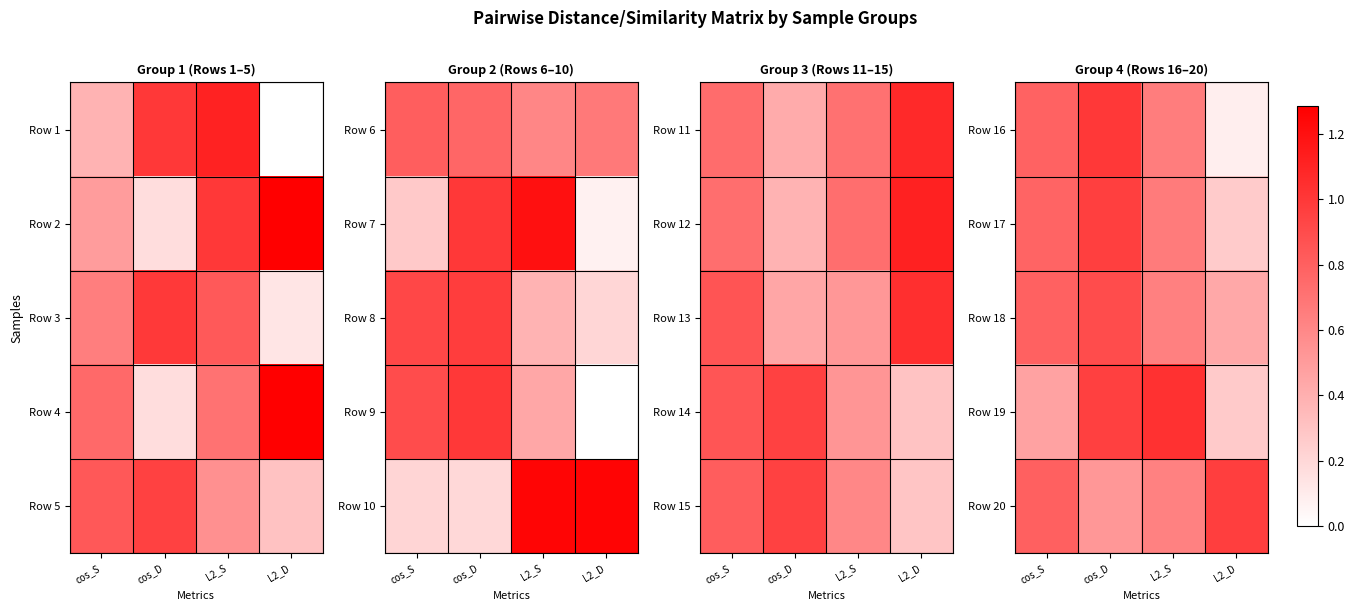

What is the average value of the Row 19 series?

0.7